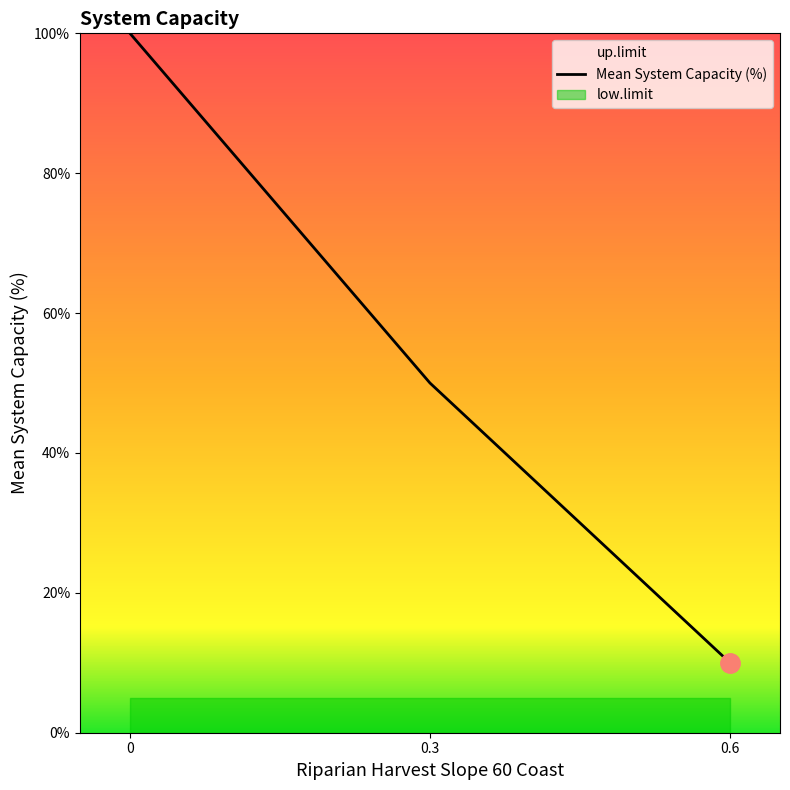

What is the sum of all Riparian Harvest Slope 60 Coast values?

0.9